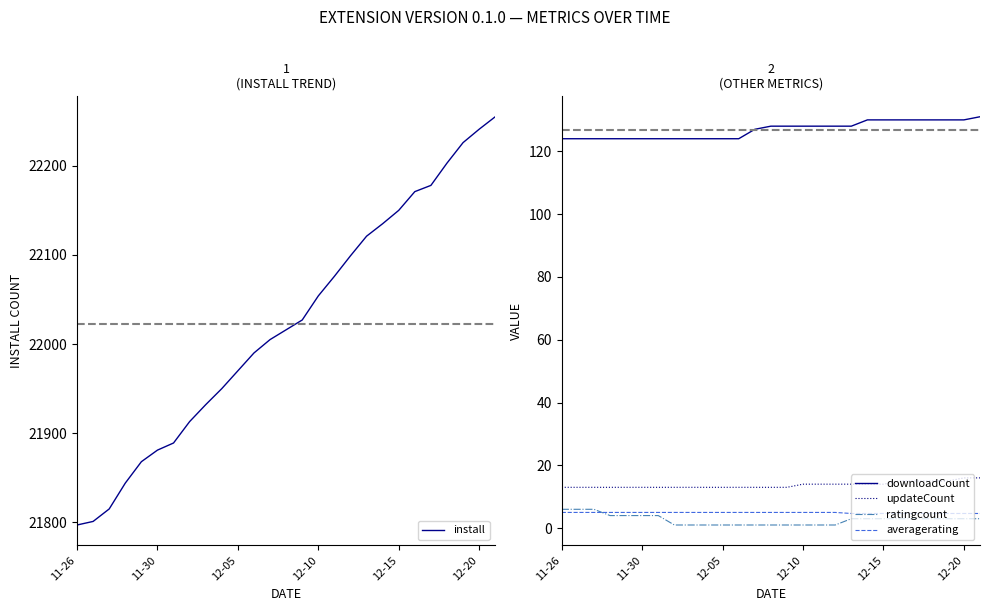

True or false: ratingcount and updateCount cross at least once.

False